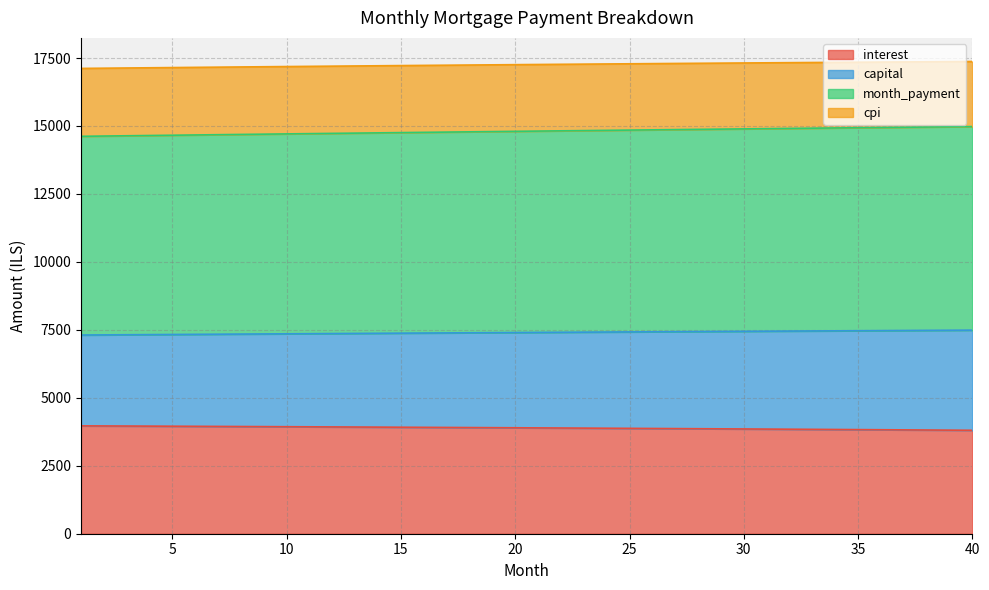

The capital series shows 2711.0 at 15. True or false?

False